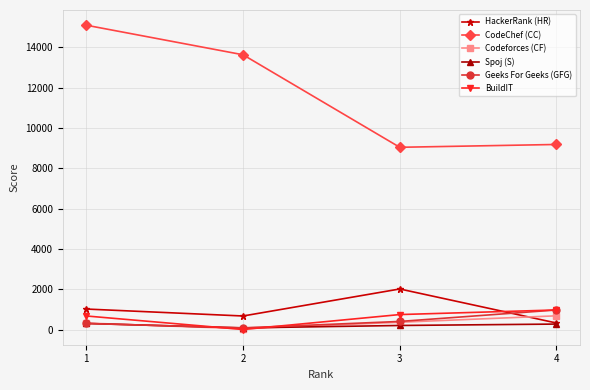

At which category is the sum across all series the highest?

1